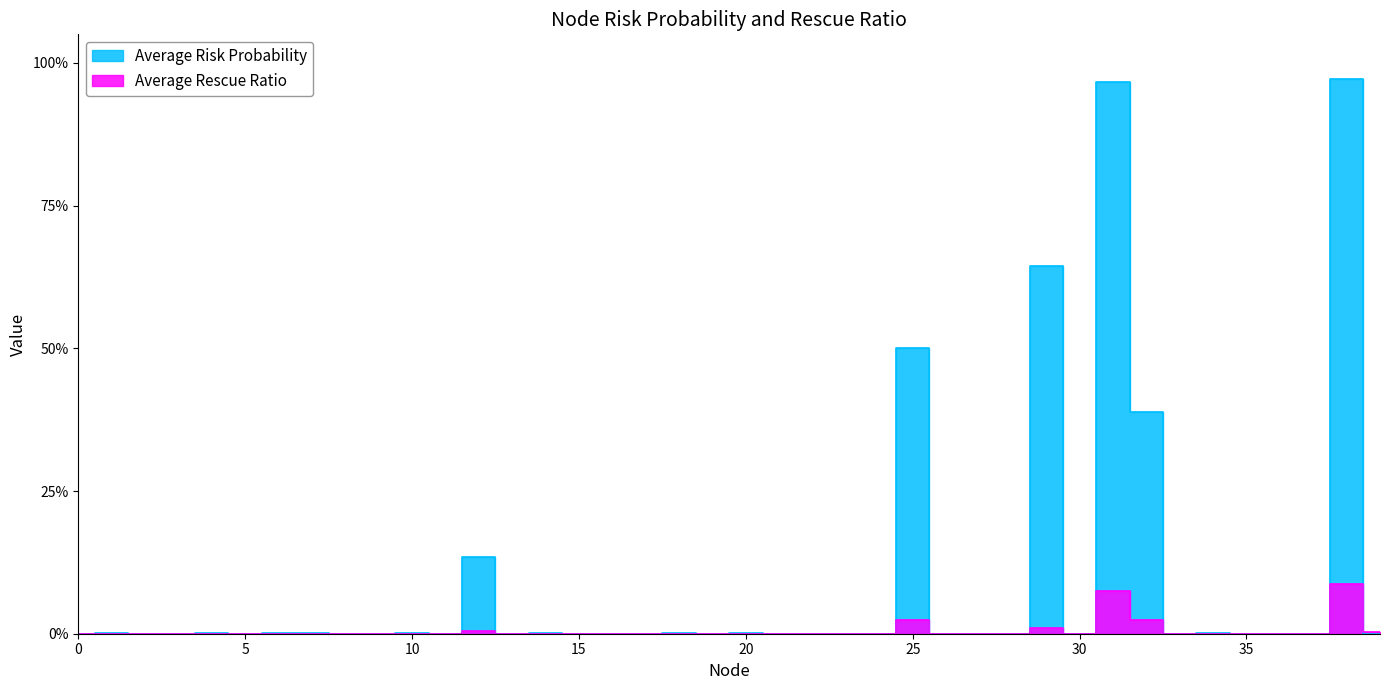

Between 11 and 17, which series saw the biggest shift?

Average Risk Probability